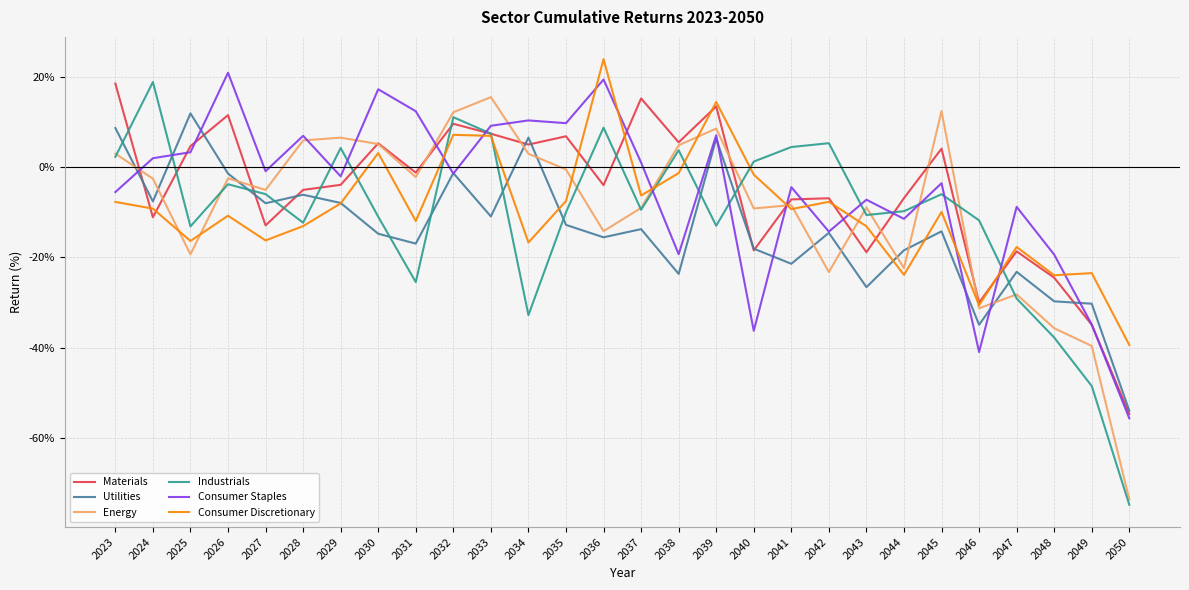

After their last crossing, which series has the higher values: Utilities or Industrials?

Utilities